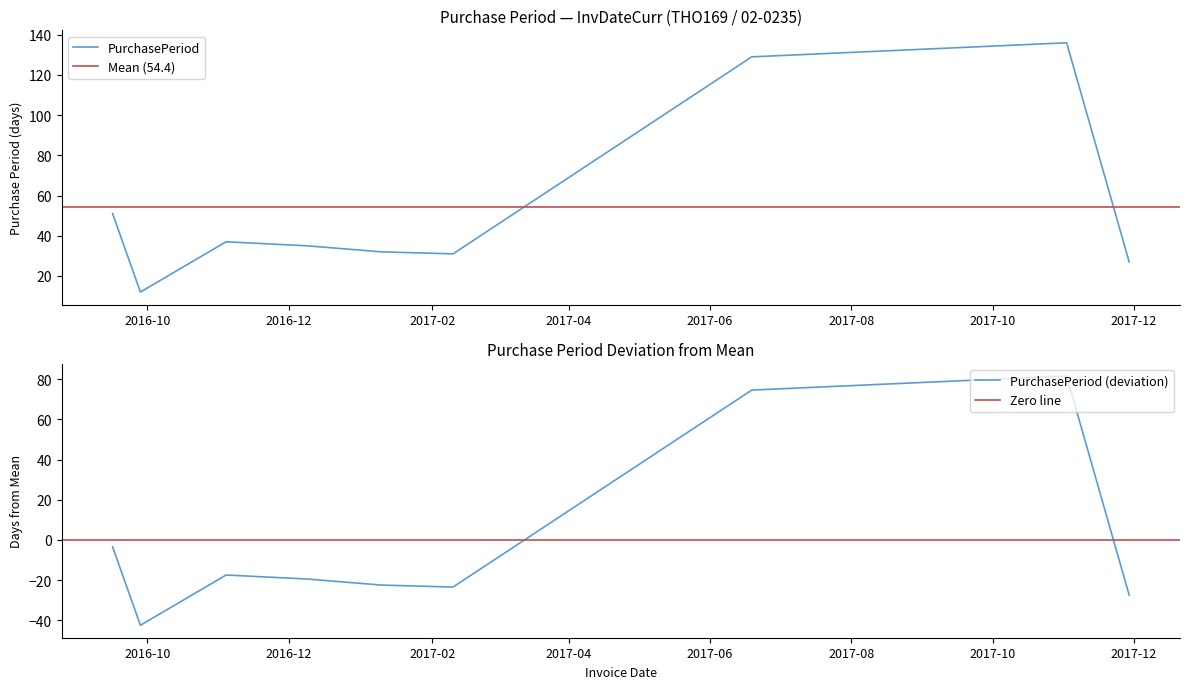

Reading right to left, what are all the values shown in this chart?

2017-11-29=27	2017-11-02=136	2017-06-19=129	2017-02-10=31	2017-01-10=32	2016-12-09=35	2016-11-04=37	2016-09-28=12	2016-09-16=51